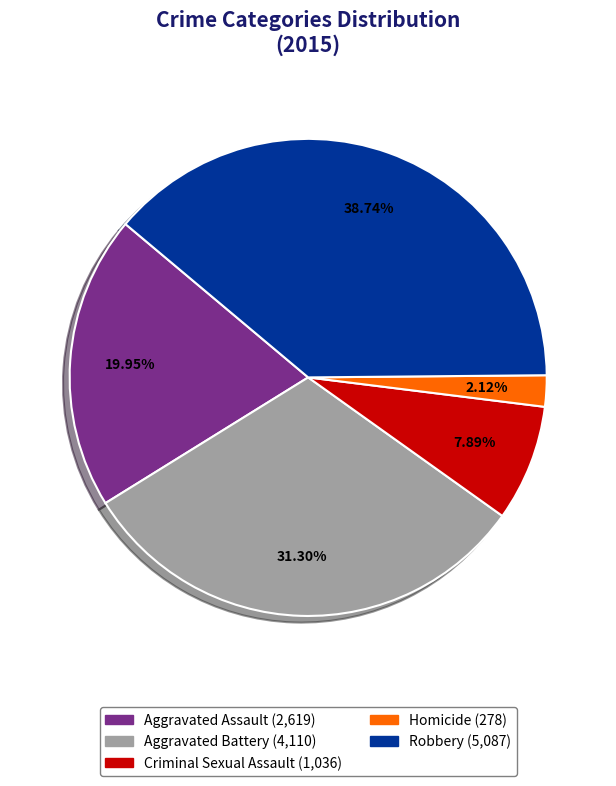

What is the largest slice in the pie chart?

Robbery